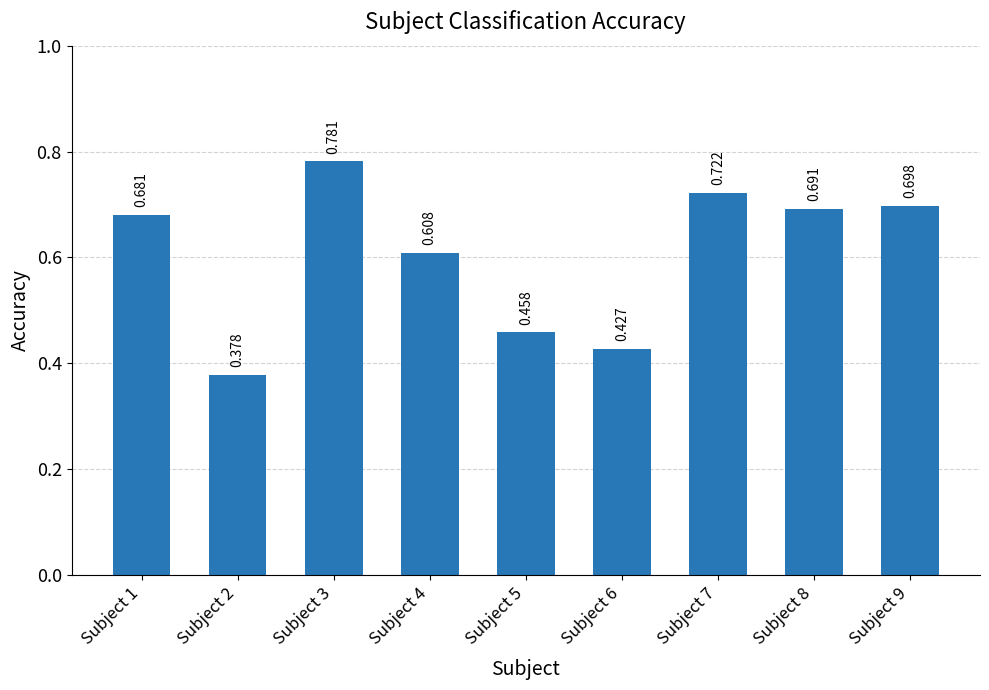

What is the change in value from Subject 4 to Subject 6?

-0.2